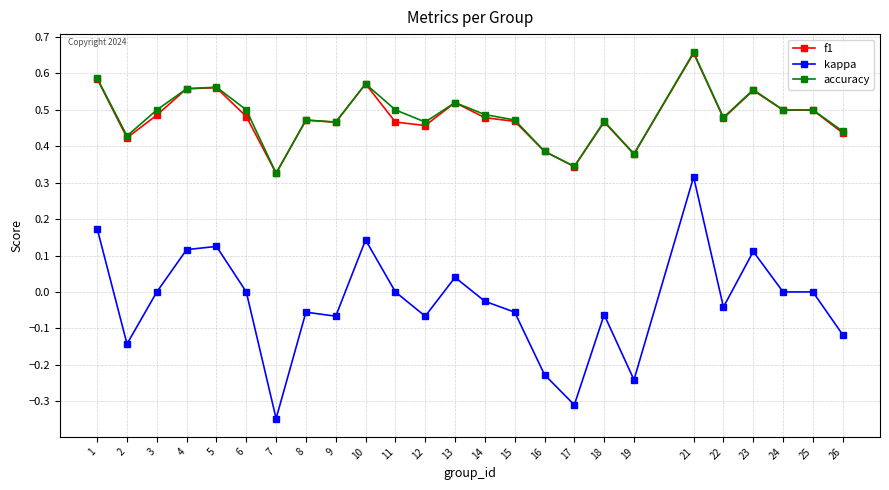

At which category is the sum across all series the highest?

21